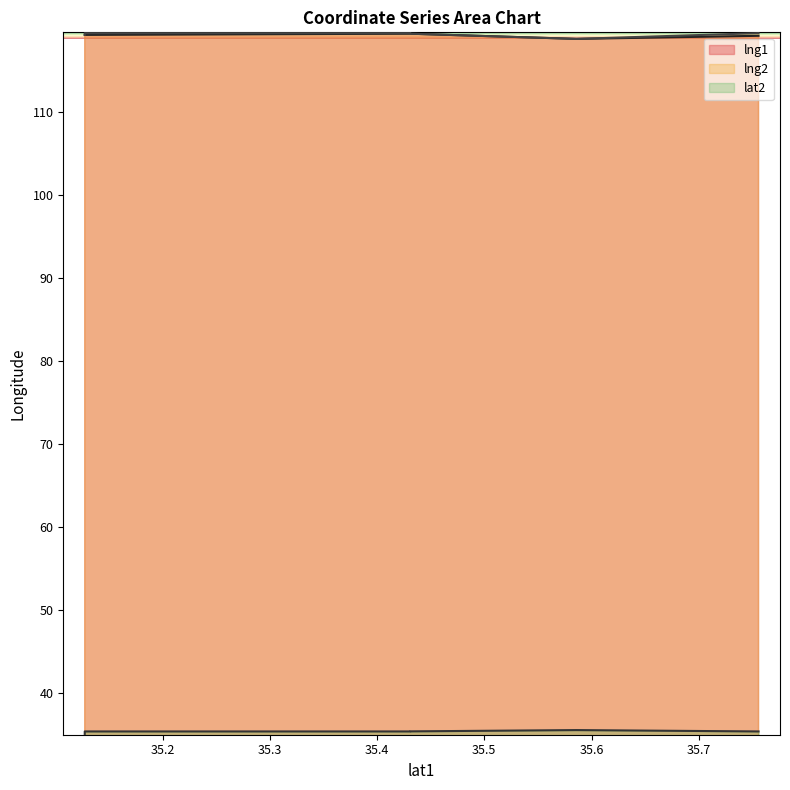

Between 35.12743233 and 35.431049, which series saw the biggest shift?

lat2